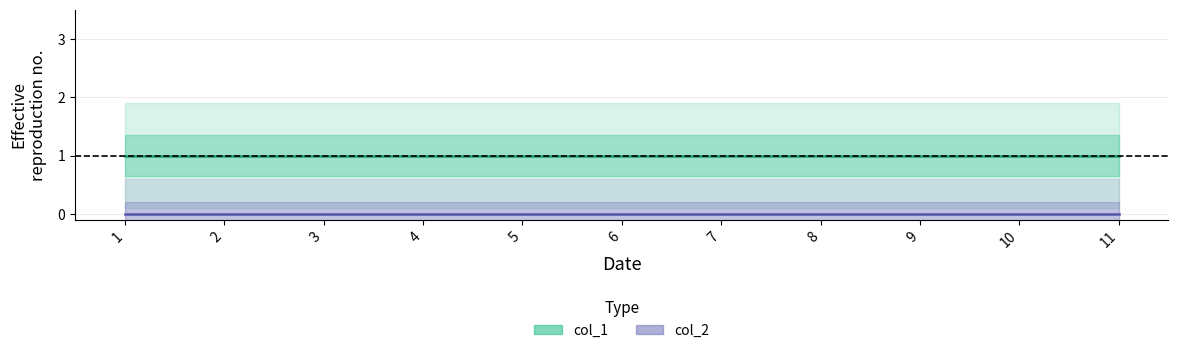

True or false: col_1 and col_2 intersect in this chart.

False